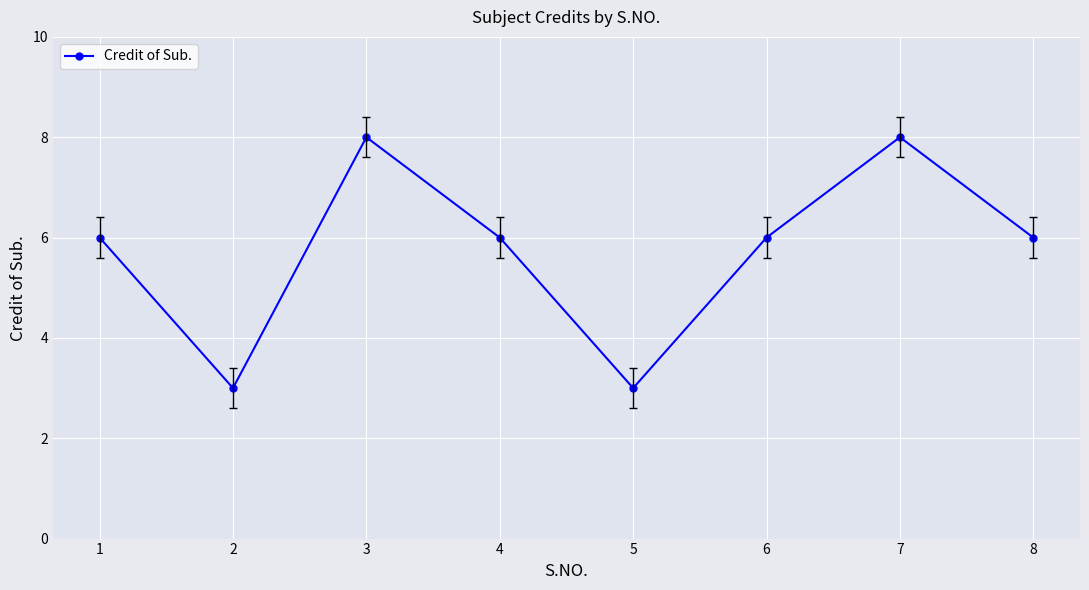

Does the chart display data point markers on the line(s)?

Yes